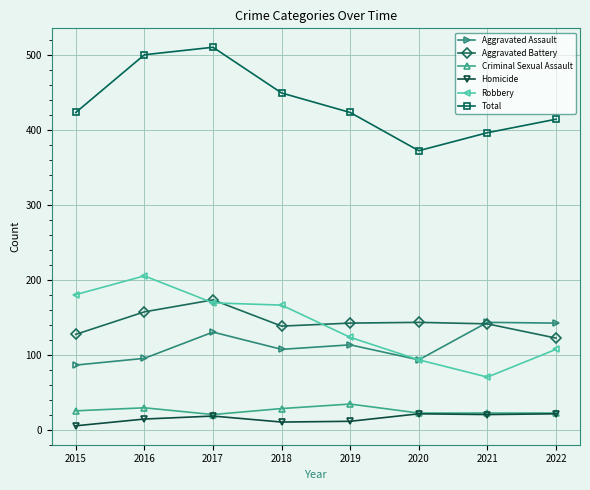

What is the difference between the maximum and minimum values in the Robbery series?

135